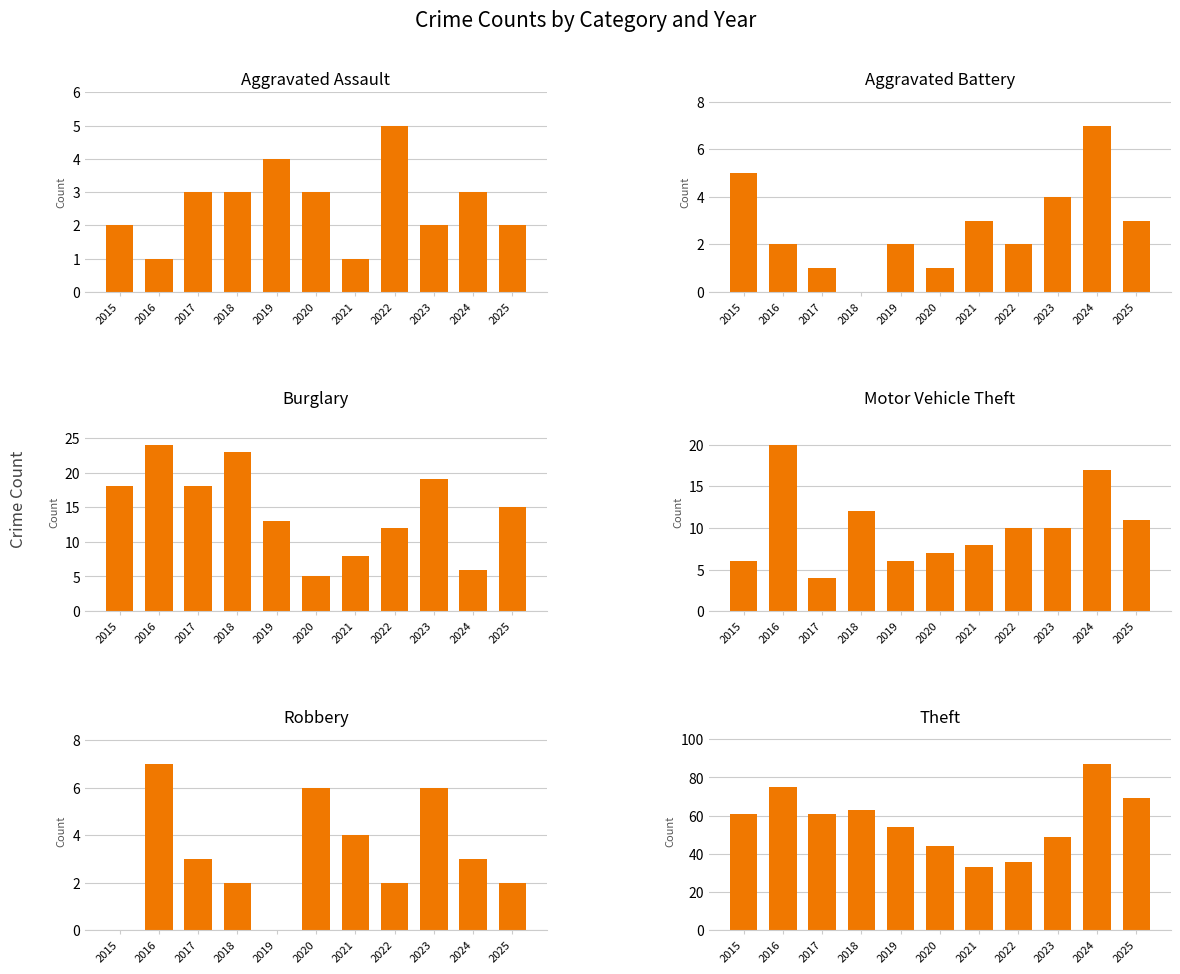

Which series has the widest spread of values?

Theft